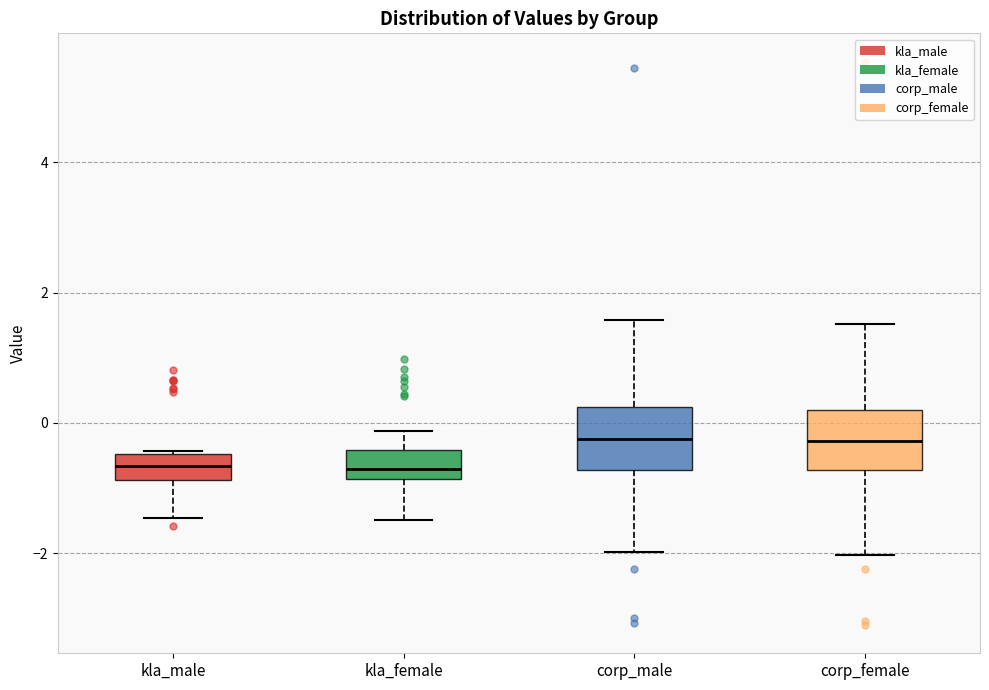

Reading left to right, transcribe this box plot: for each box, give where its median line is, the range the box spans, and where its two whiskers end, as read against the y-axis. The values are not printed on the chart, so give them approximately, as read against the axis.

kla_male: median -0.6, box -0.8 to -0.4, whiskers -1.4 to -0.4
kla_female: median -0.8 (just above the box's lower edge), box -0.8 to -0.4, whiskers -1.4 to -0.2
corp_male: median -0.2, box -0.8 to 0.2, whiskers -2.0 to 1.6
corp_female: median -0.2, box -0.8 to 0.2, whiskers -2.0 to 1.6